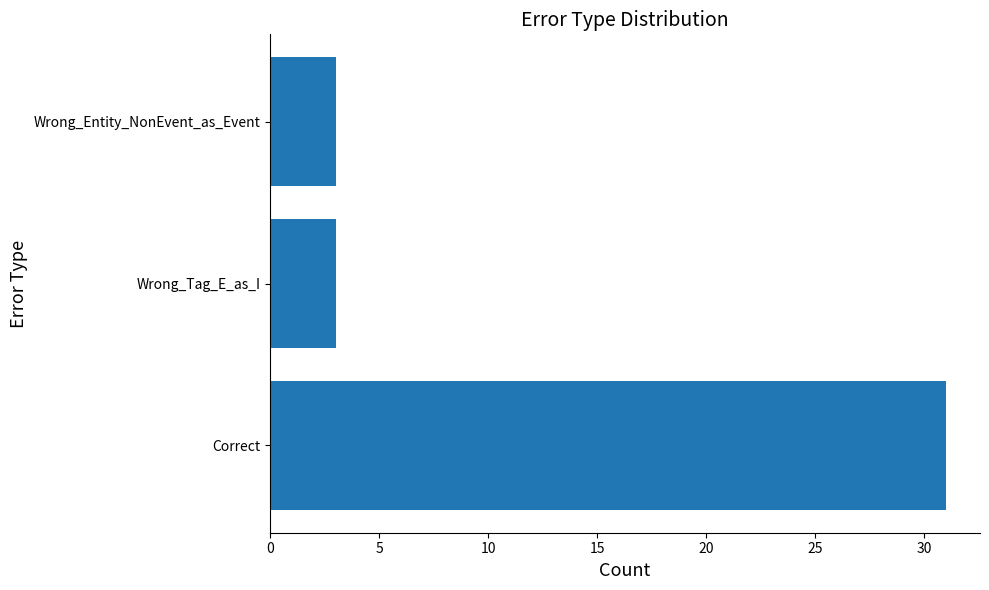

Reading bottom to top, extract all data points from this chart.

31	3	3